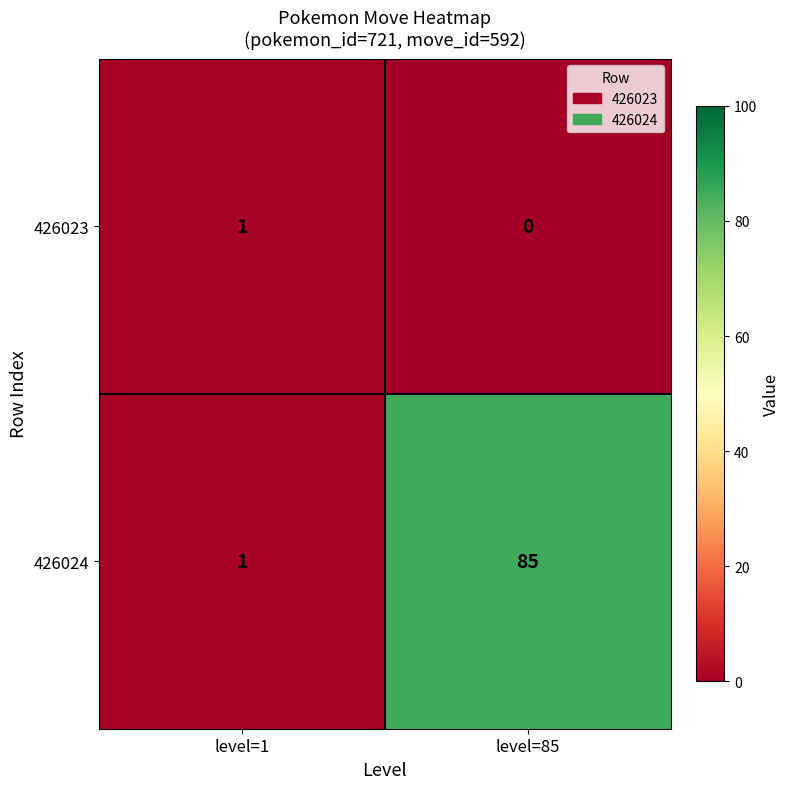

What is the greatest value displayed?

85